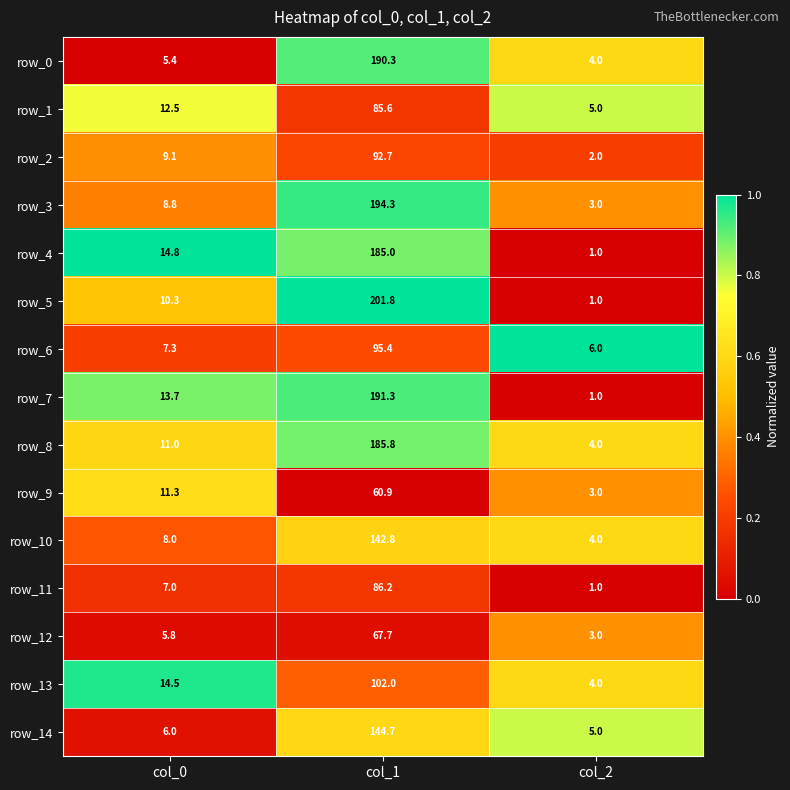

Rank the series by their maximum value, from highest to lowest.

row_5, row_3, row_7, row_0, row_8, row_4, row_14, row_10, row_13, row_6, row_2, row_11, row_1, row_12, row_9